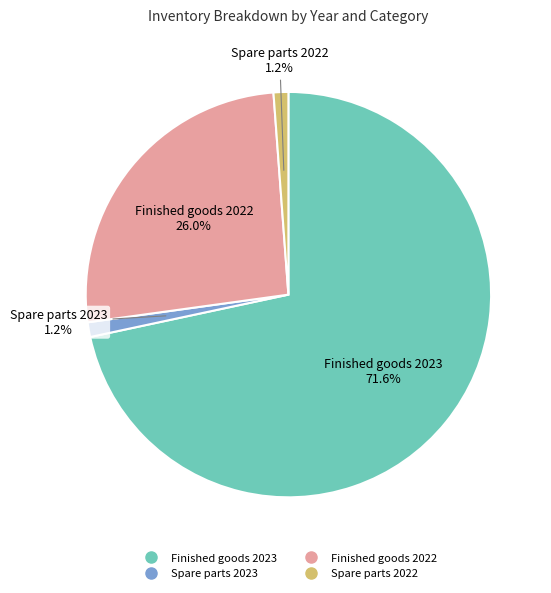

What is the total percentage of Spare parts 2023 and Finished goods 2022?

27.2%